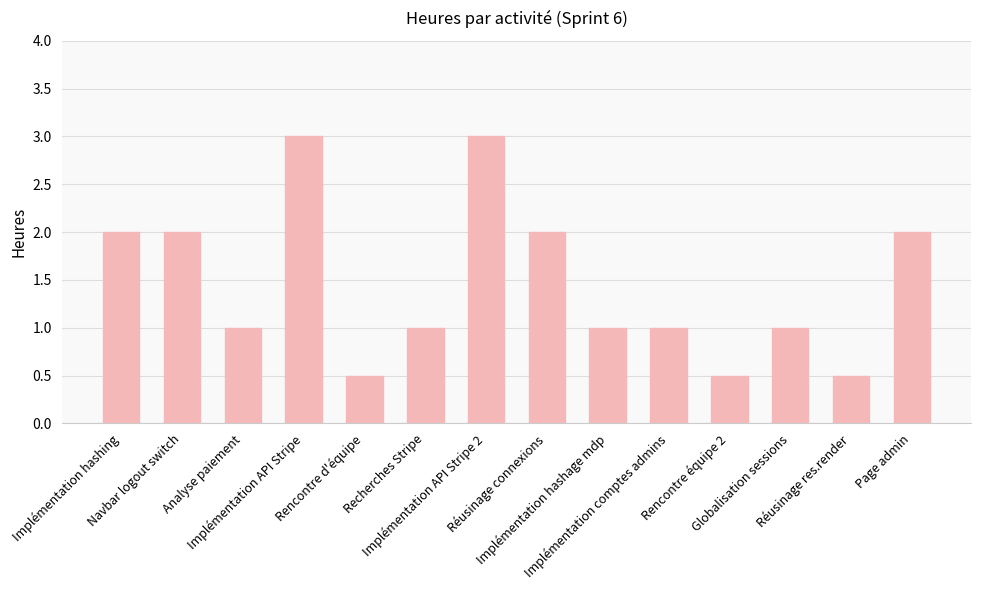

What is the difference between the second highest and second lowest values?

2.5